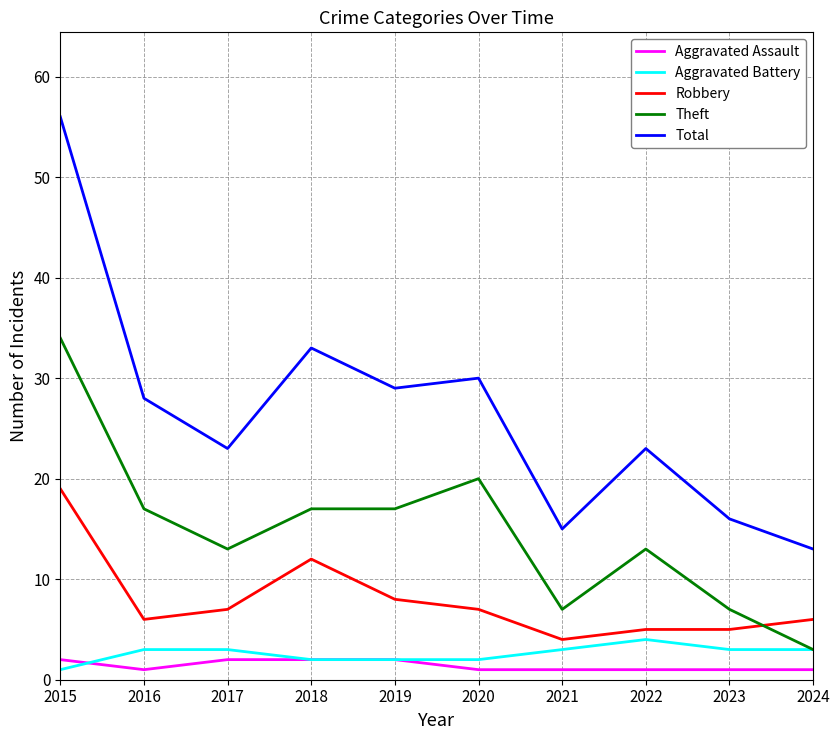

Reading left to right, transcribe all the data shown in this chart.

Aggravated Assault: 2015=2	2016=1	2017=2	2018=2	2019=2	2020=1	2021=1	2022=1	2023=1	2024=1
Aggravated Battery: 2015=1	2016=3	2017=3	2018=2	2019=2	2020=2	2021=3	2022=4	2023=3	2024=3
Robbery: 2015=19	2016=6	2017=7	2018=12	2019=8	2020=7	2021=4	2022=5	2023=5	2024=6
Theft: 2015=34	2016=17	2017=13	2018=17	2019=17	2020=20	2021=7	2022=13	2023=7	2024=3
Total: 2015=56	2016=28	2017=23	2018=33	2019=29	2020=30	2021=15	2022=23	2023=16	2024=13